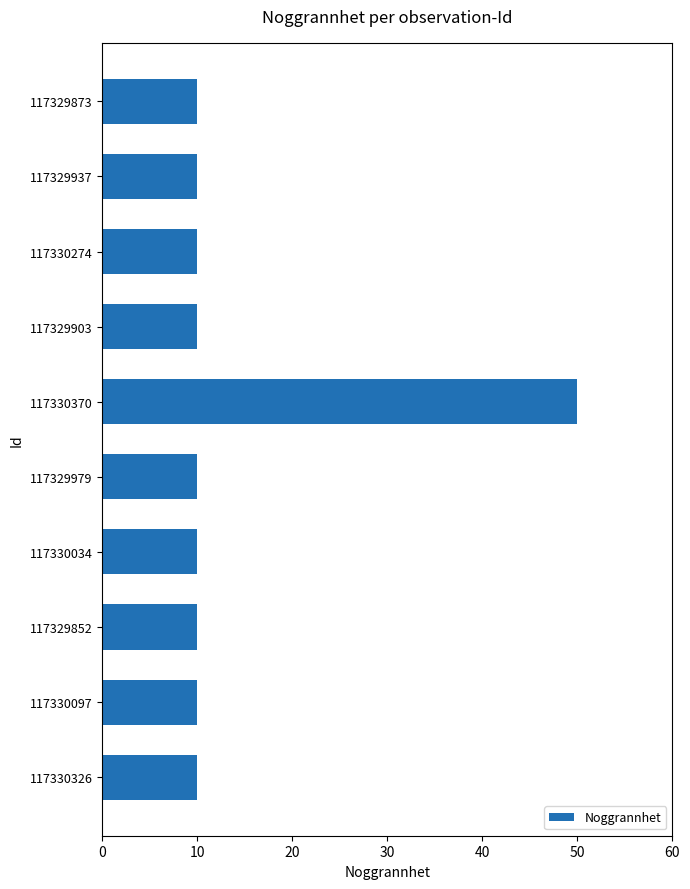

What is the change in value from 117330370 to 117330097?

-40